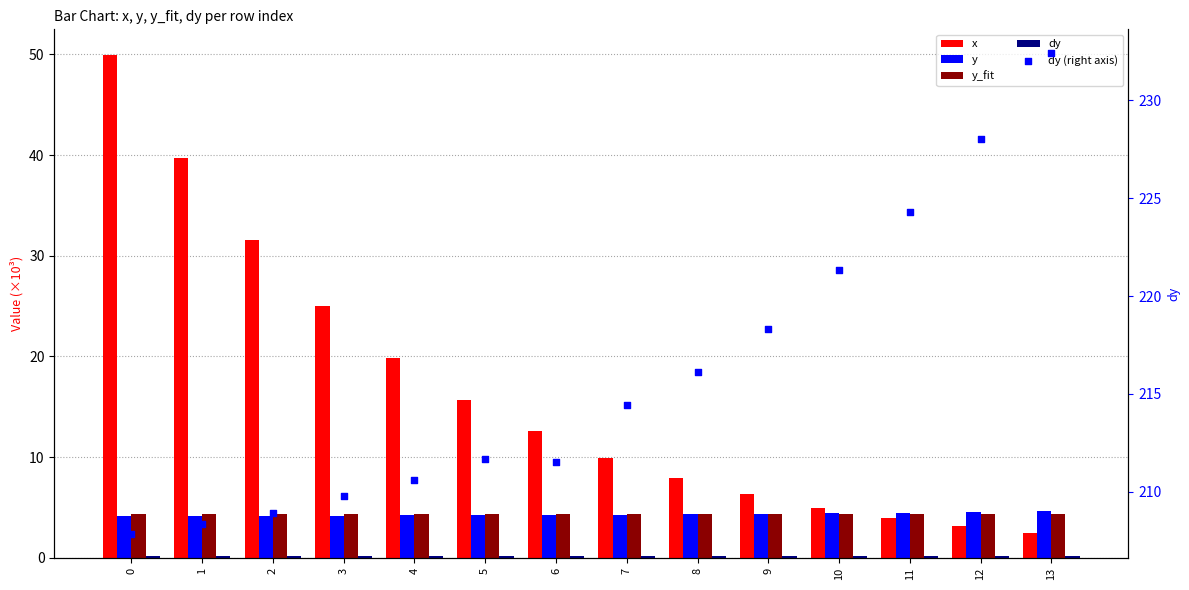

What is the total value across all series at 0?

266.5